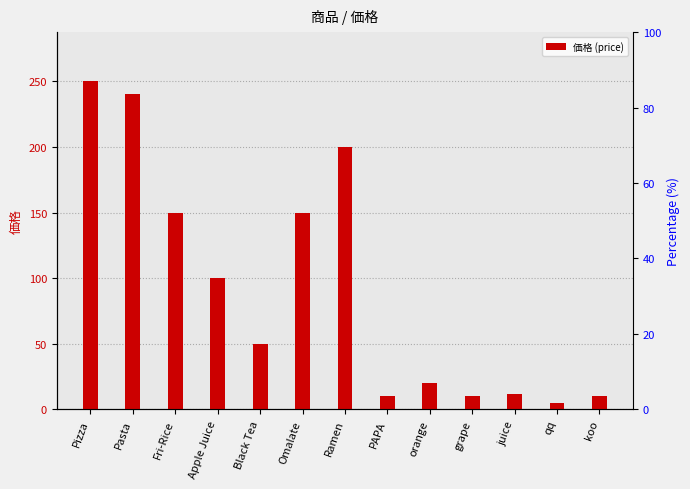

How many data points are above 50?

6